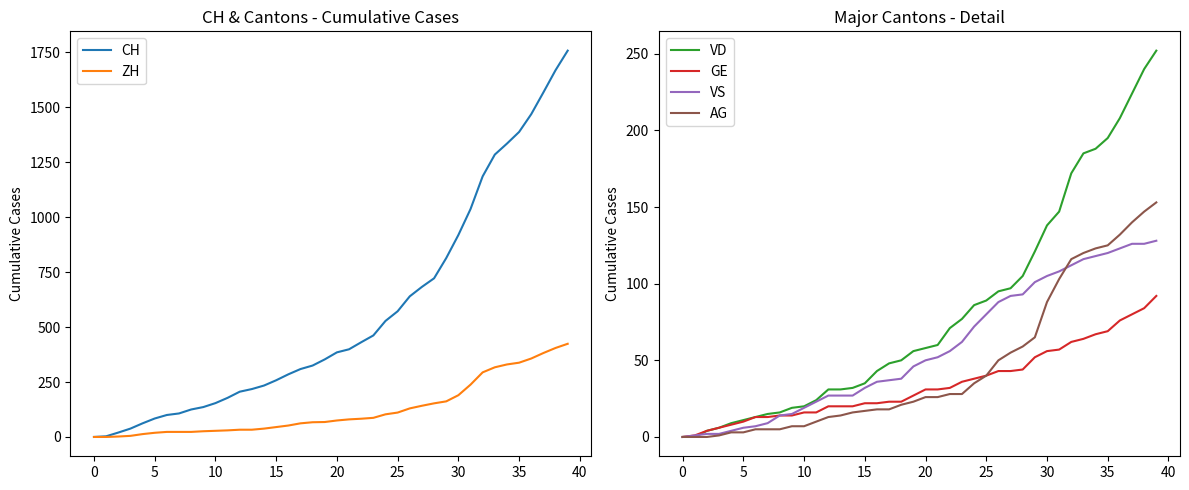

Does the chart have visible grid lines?

No